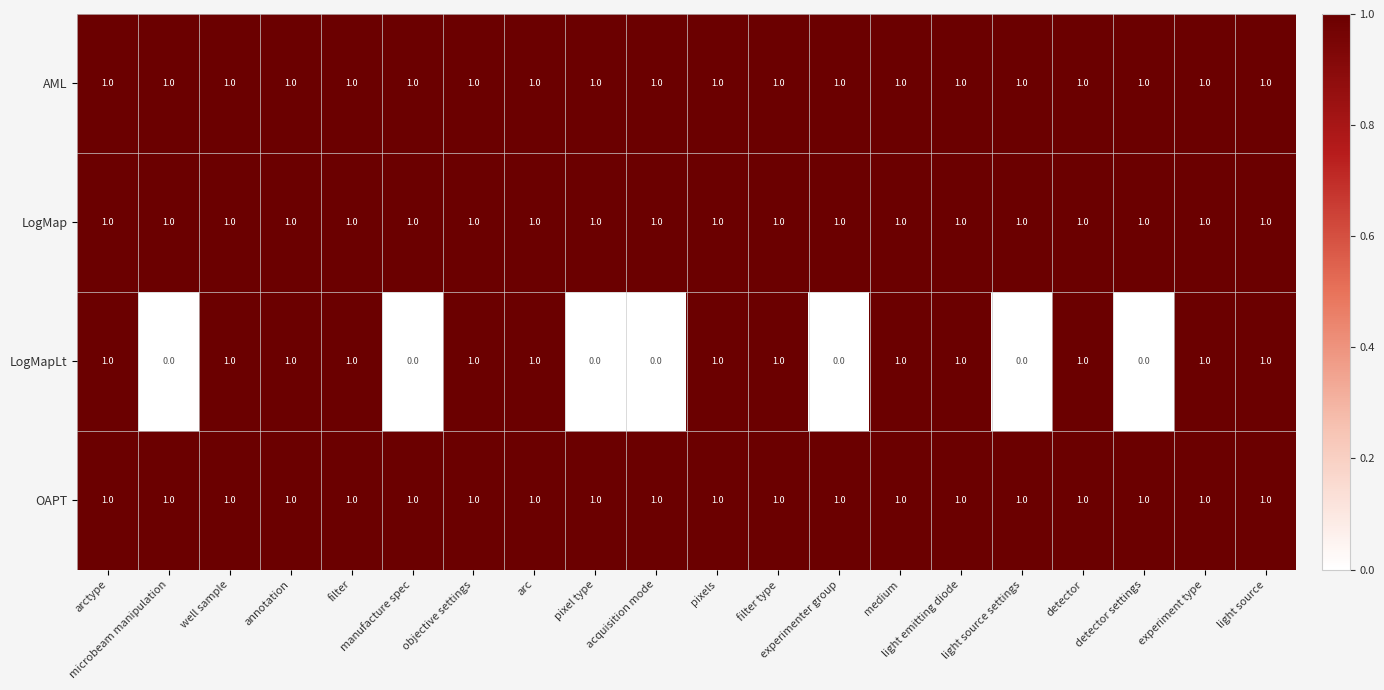

Which series has the largest range (max minus min)?

LogMapLt